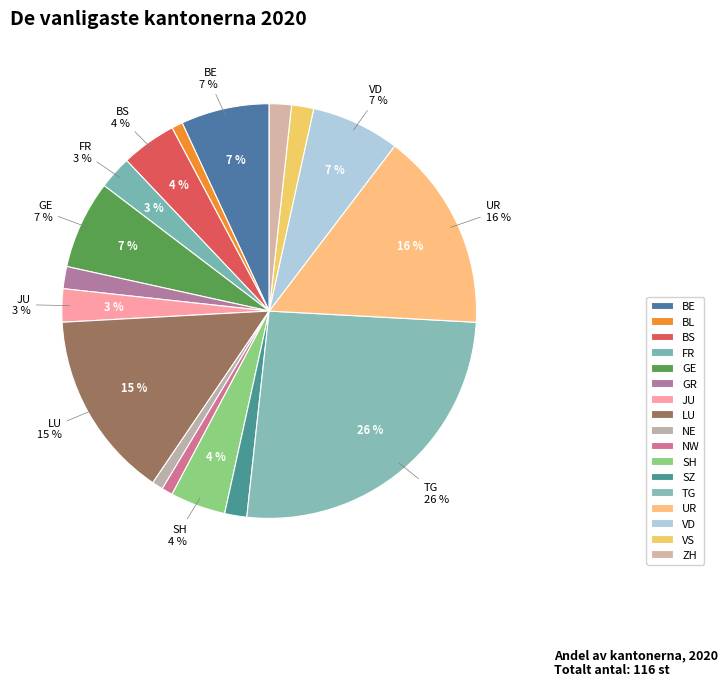

To the nearest percent, what portion does GE represent?

7%